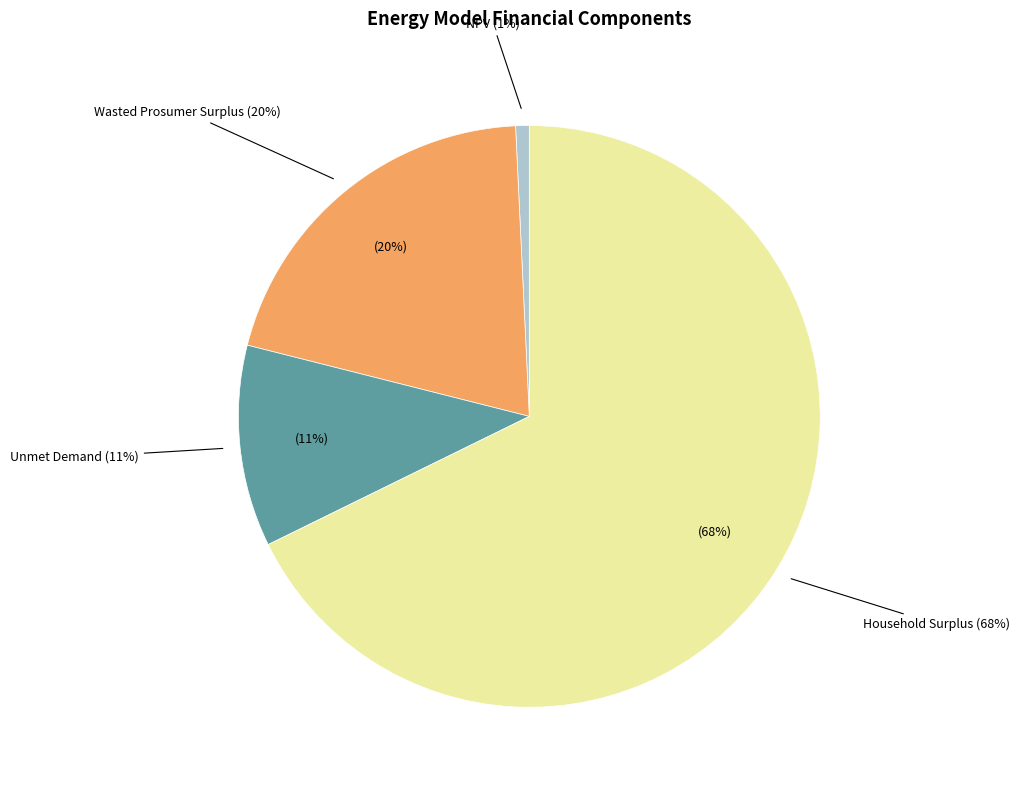

Count the number of slices in the pie.

4